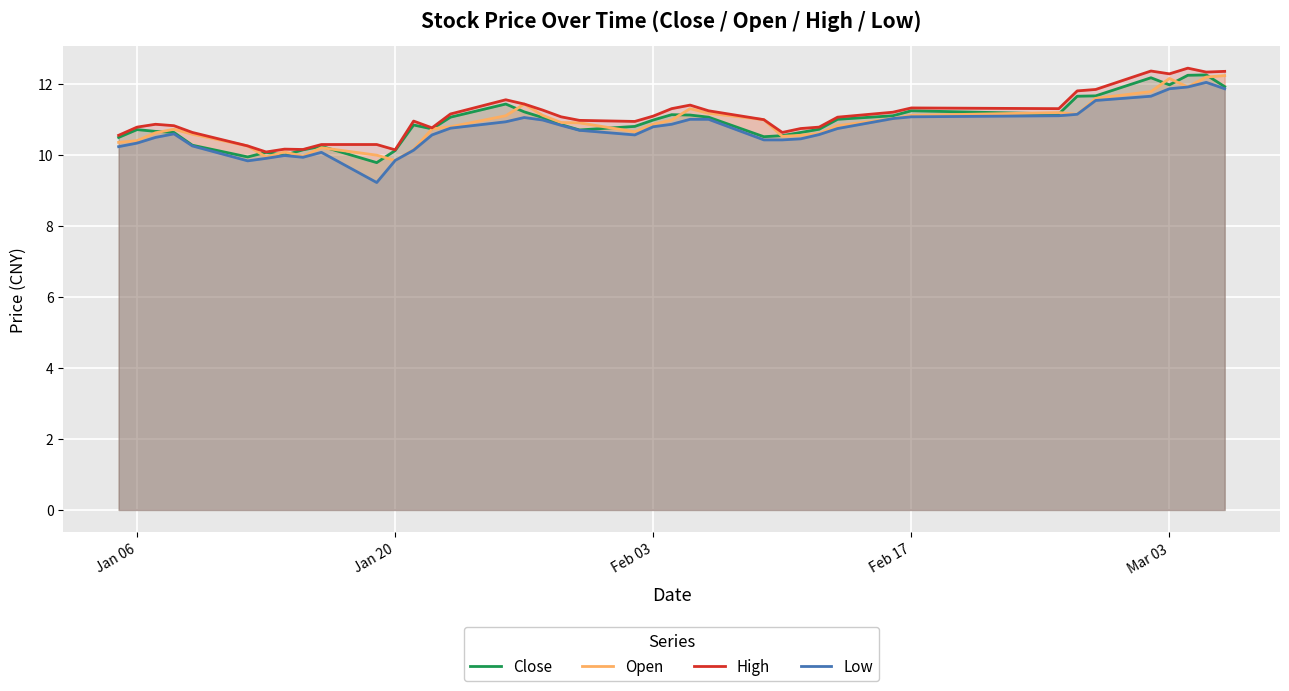

What is the minimum value shown in the chart?

9.2